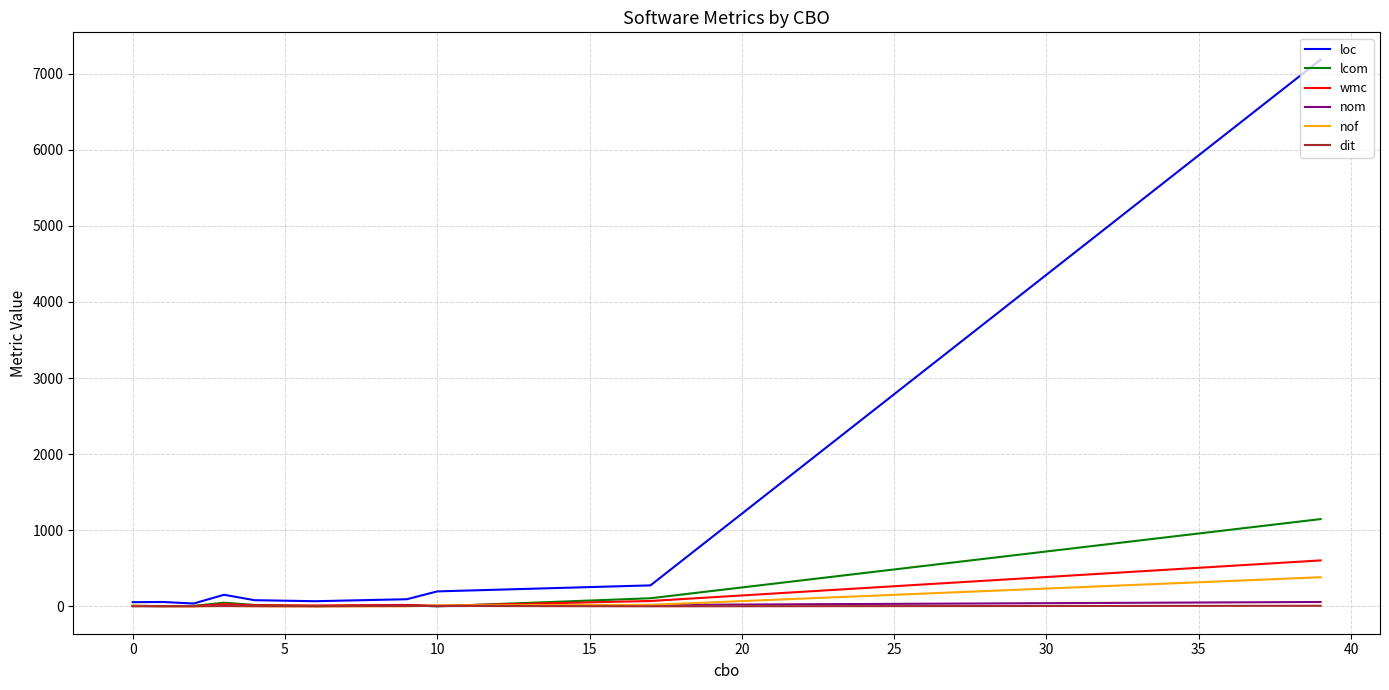

Which series ends up on top after the final intersection of dit and nom?

nom